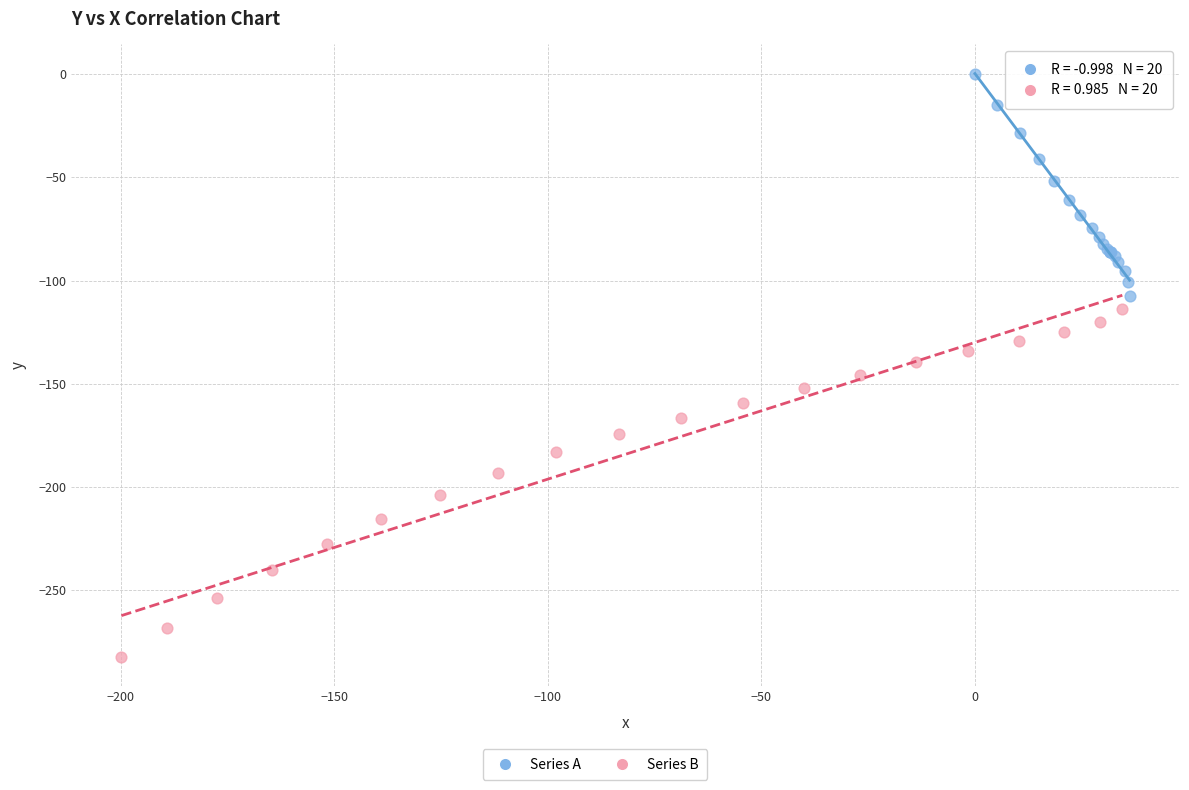

Which series has the widest spread of Y values?

Series B